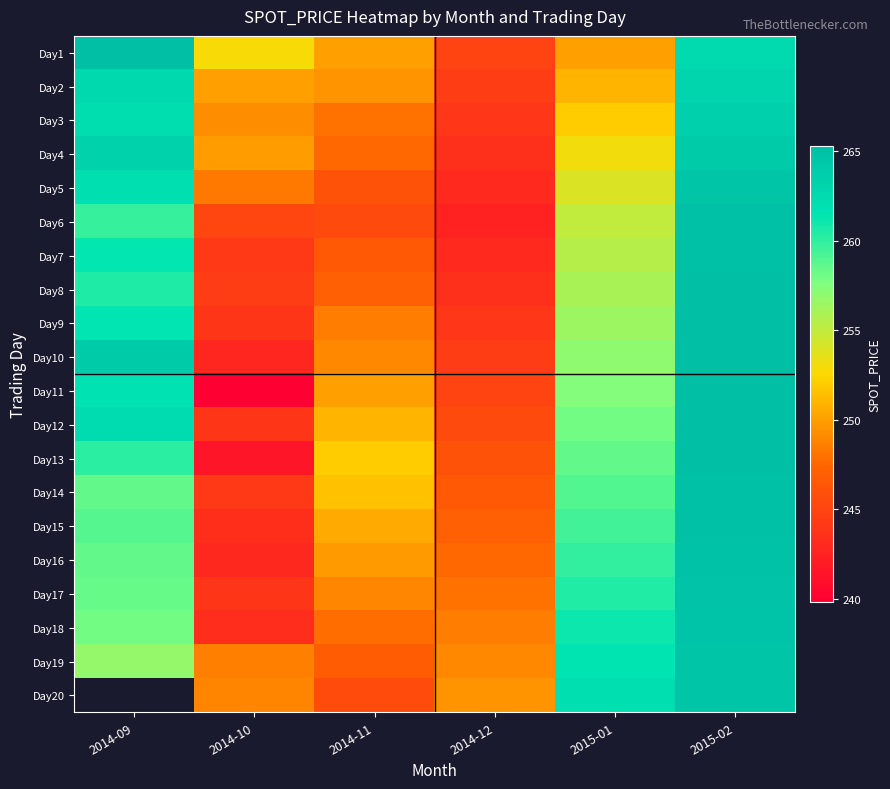

What is the difference between the highest and lowest values at 2015-01?

12.0